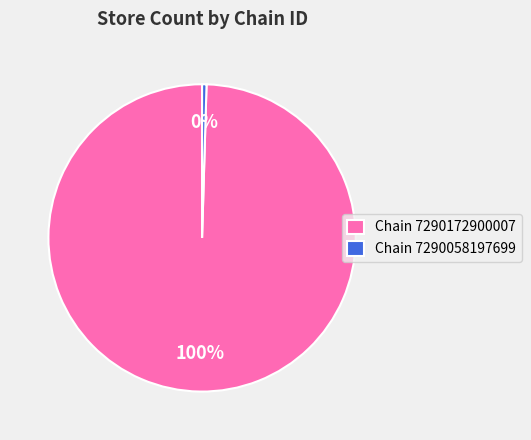

Rank the categories by value from highest to lowest.

Chain 7290172900007, Chain 7290058197699